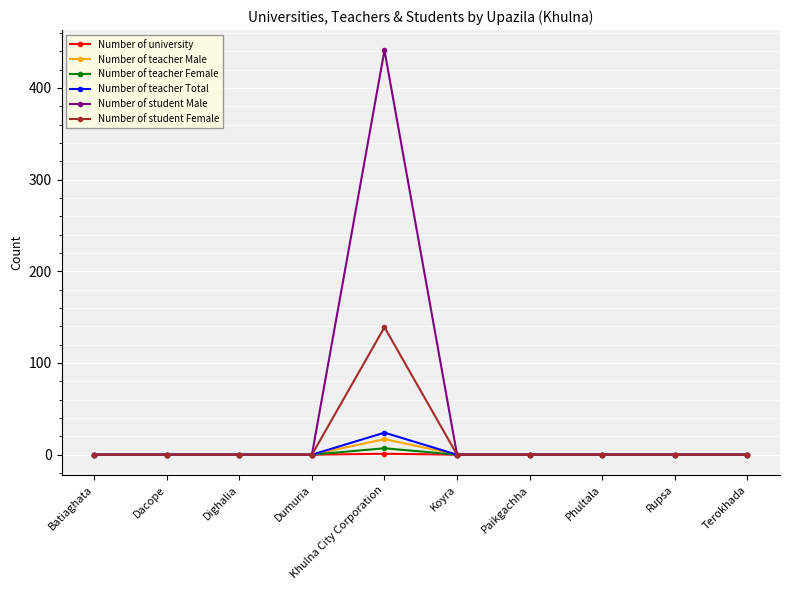

Which series has the largest total across all categories?

Number of student Male